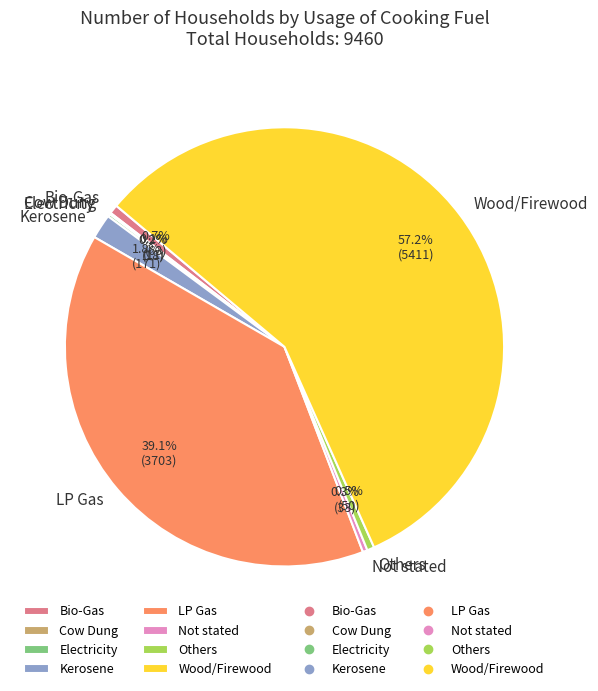

To the nearest percent, what portion does Wood/Firewood represent?

57%